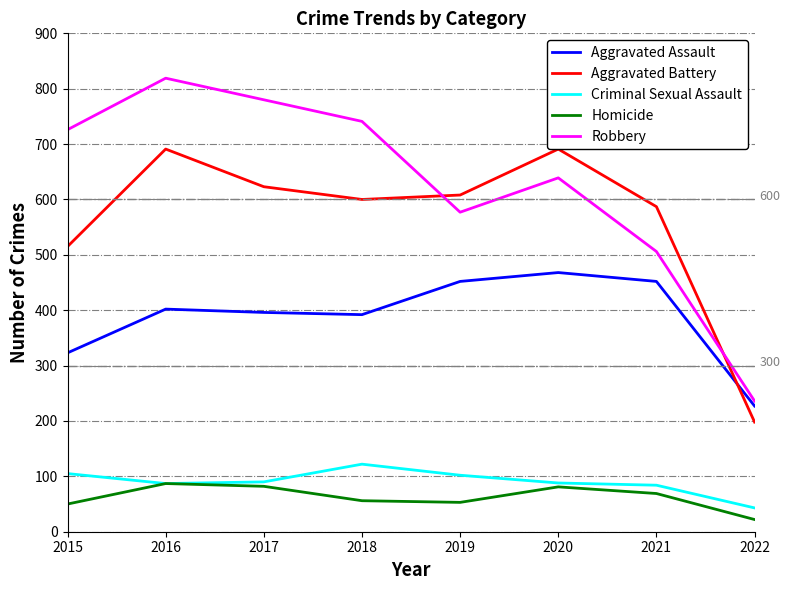

What are all the series names shown in the legend?

Aggravated Assault, Aggravated Battery, Criminal Sexual Assault, Homicide, Robbery